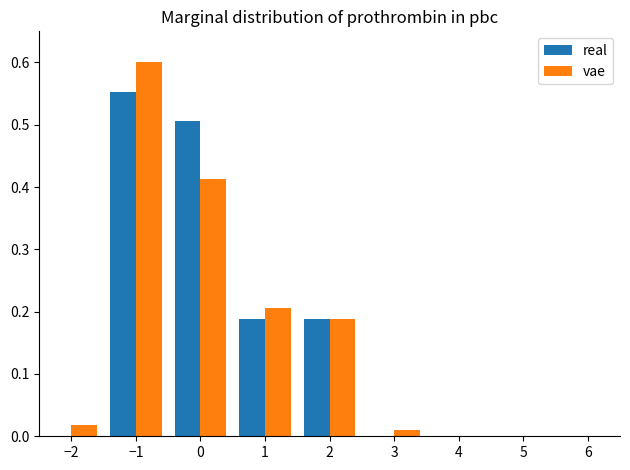

Reading left to right, list every range on the x-axis with the height of the bar of each series over it. The values are not printed on the chart, so give them approximately, as read against the axis.

-2.5 to -1.5: real=0	vae=0.02
-1.5 to -0.5: real=0.55	vae=0.60
-0.5 to 0.5: real=0.51	vae=0.41
0.5 to 1.5: real=0.19	vae=0.21
1.5 to 2.5: real=0.19	vae=0.19
2.5 to 3.5: real=0	vae=under 0.01
3.5 to 4.5: real=0	vae=0
4.5 to 5.5: real=0	vae=0